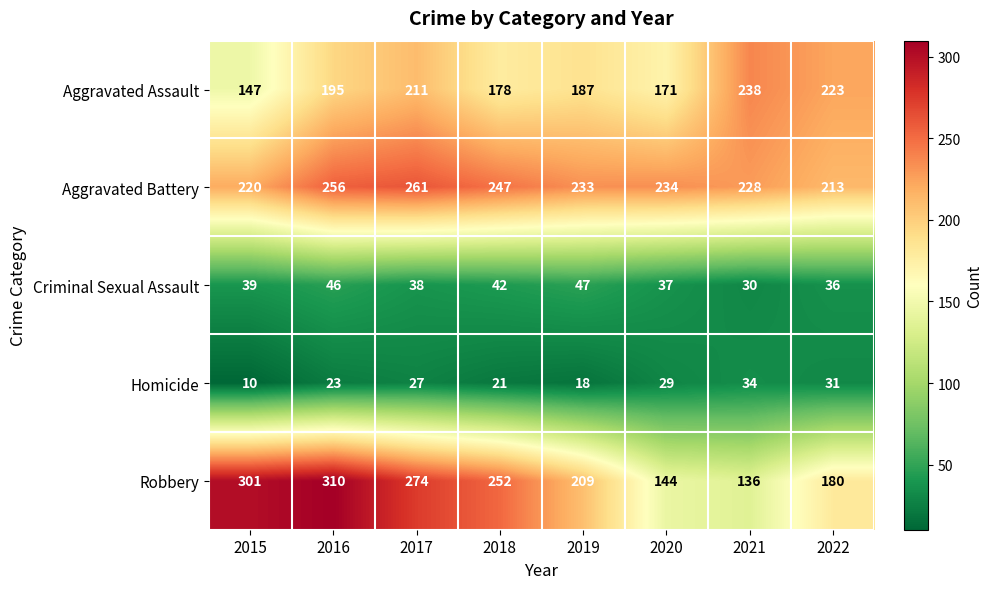

What is the total value across all series at 2018?

740